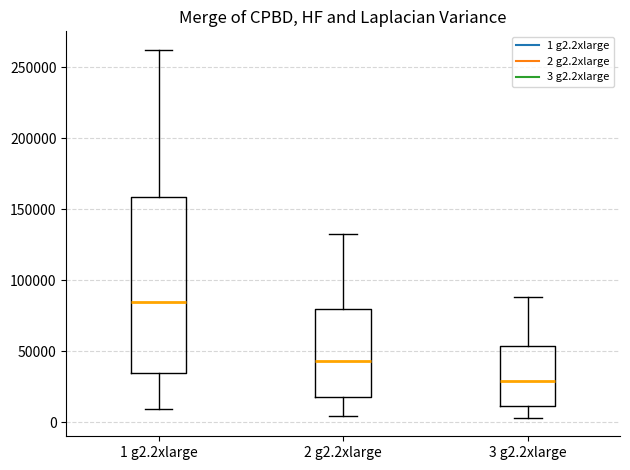

Which box is the tallest, from its lower edge to its upper edge?

1 g2.2xlarge